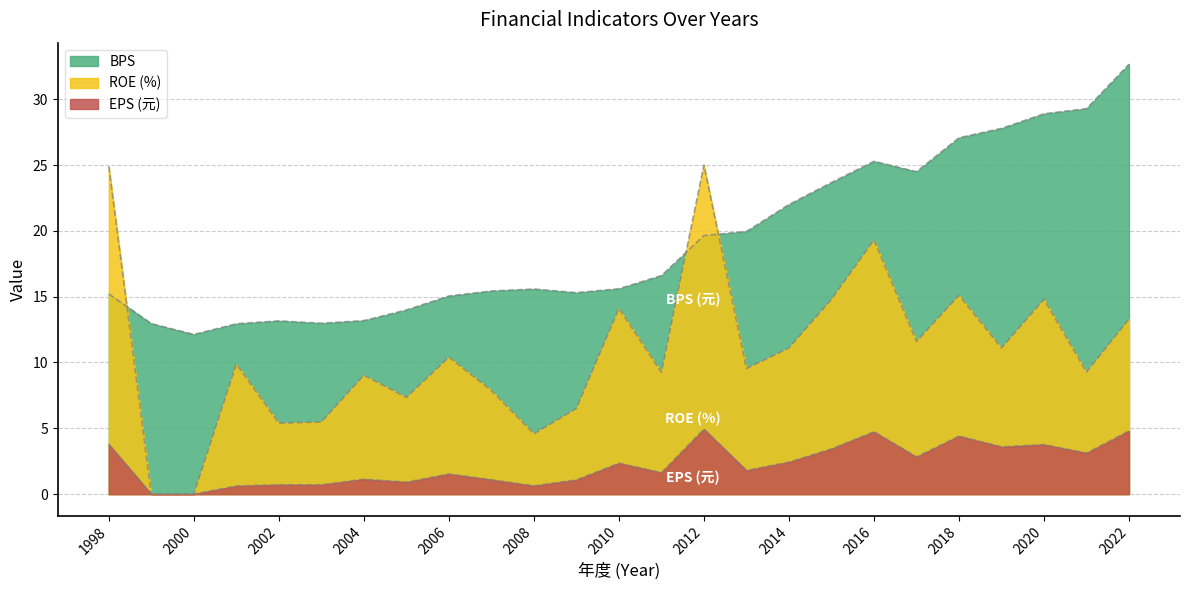

How many categories are shown in the chart?

25